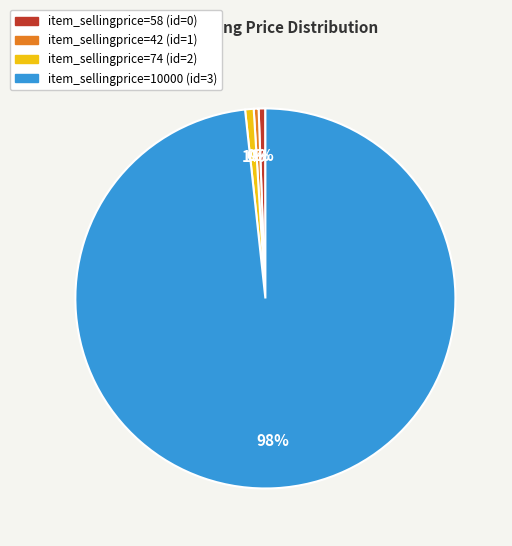

To the nearest percent, what is the difference between the largest and smallest slice percentages?

98%